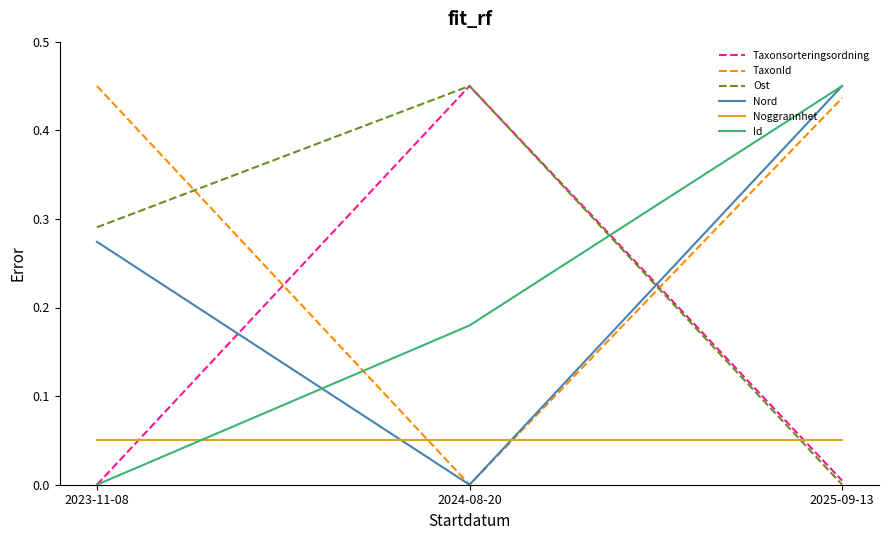

What position from the left is 2024-08-20?

2